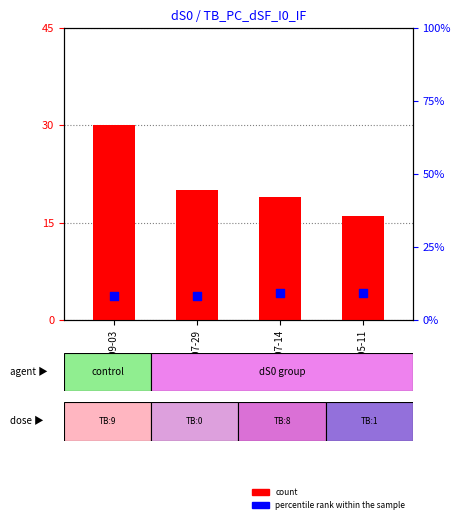

Which series contains the highest Y value?

count